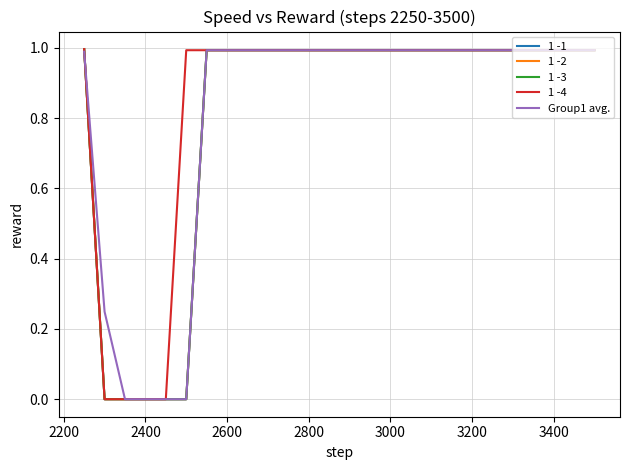

Which series has the widest spread of values?

1 -1